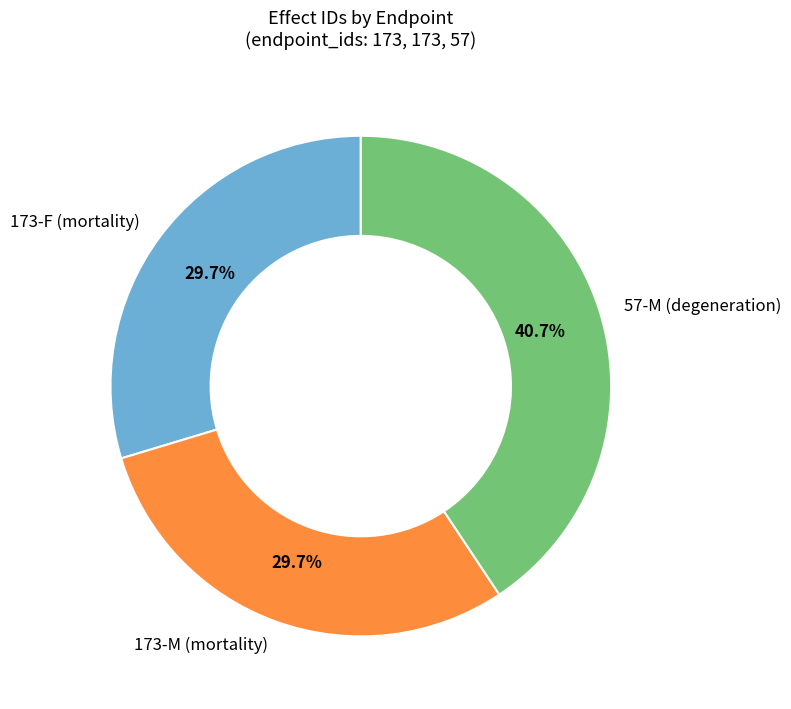

Which slice is the largest?

57-M (degeneration)